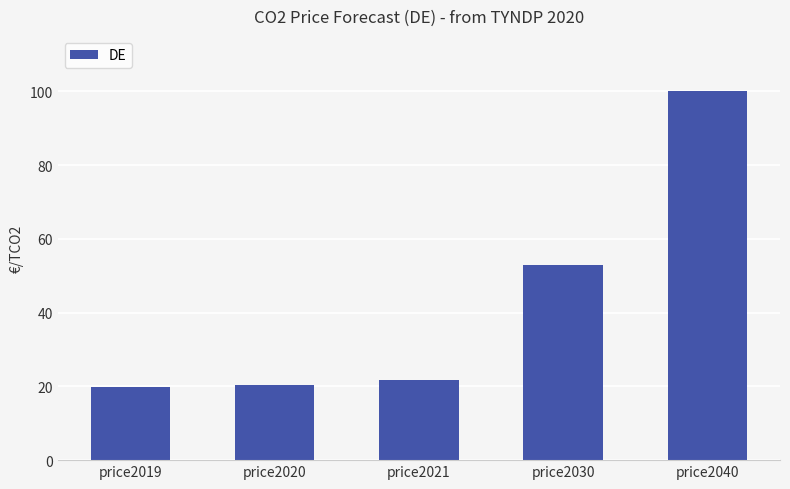

At which category does the chart reach its peak across all series?

price2040